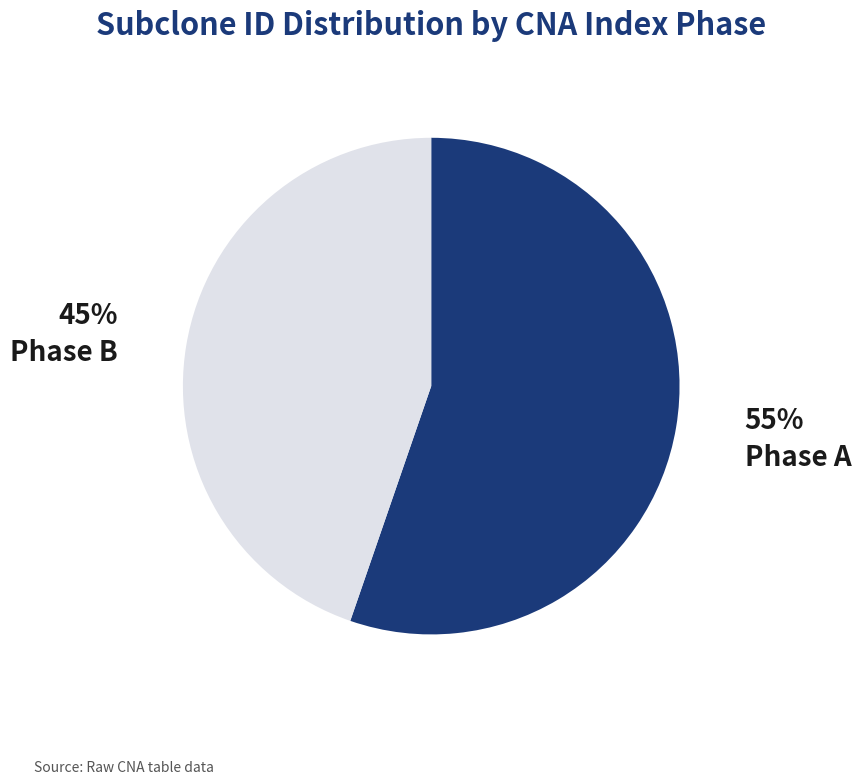

True or false: Phase B accounts for 45% of the total.

True